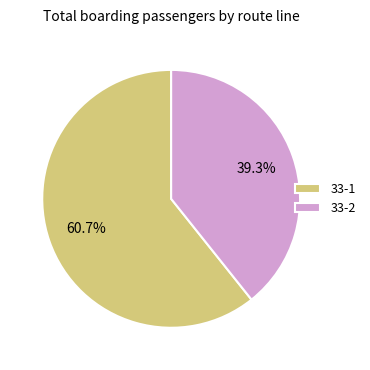

Combined, what portion of the pie is 33-1 and 33-2?

100.0%